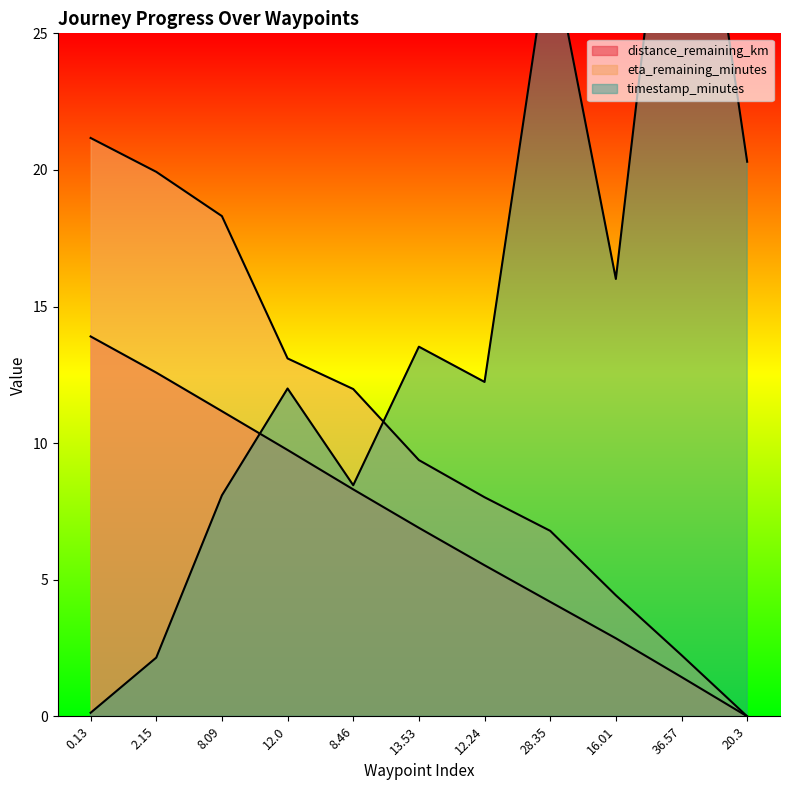

What is the maximum value shown in the chart?

36.6